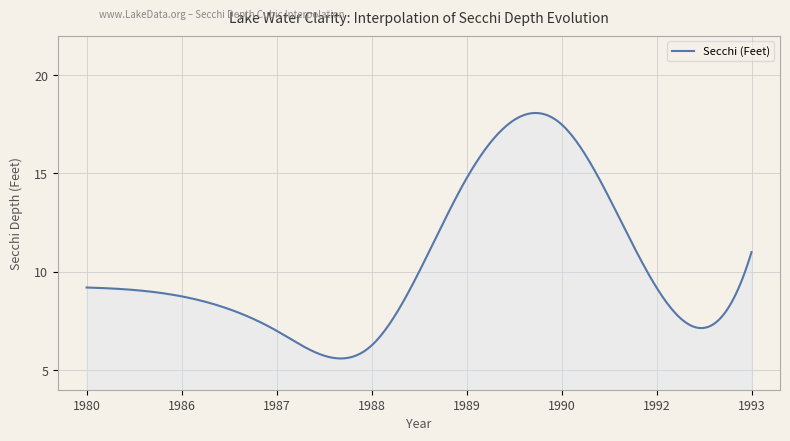

What is the difference between the maximum and minimum values?

12.5